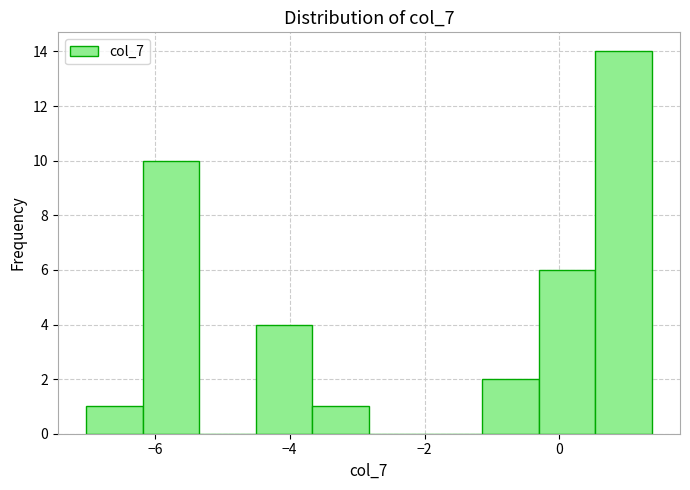

Reading left to right, transcribe this chart: for each bar, give the range it covers on the x-axis and its height. Neither the bar edges nor the heights are printed on the chart, so give them approximately, as read against the axes.

-7.0 to -6.2: 1
-6.2 to -5.4: 10
-5.4 to -4.6: 0
-4.6 to -3.6: 4
-3.6 to -2.8: 1
-2.8 to -2.0: 0
-2.0 to -1.2: 0
-1.2 to -0.4: 2
-0.4 to 0.6: 6
0.6 to 1.4: 14